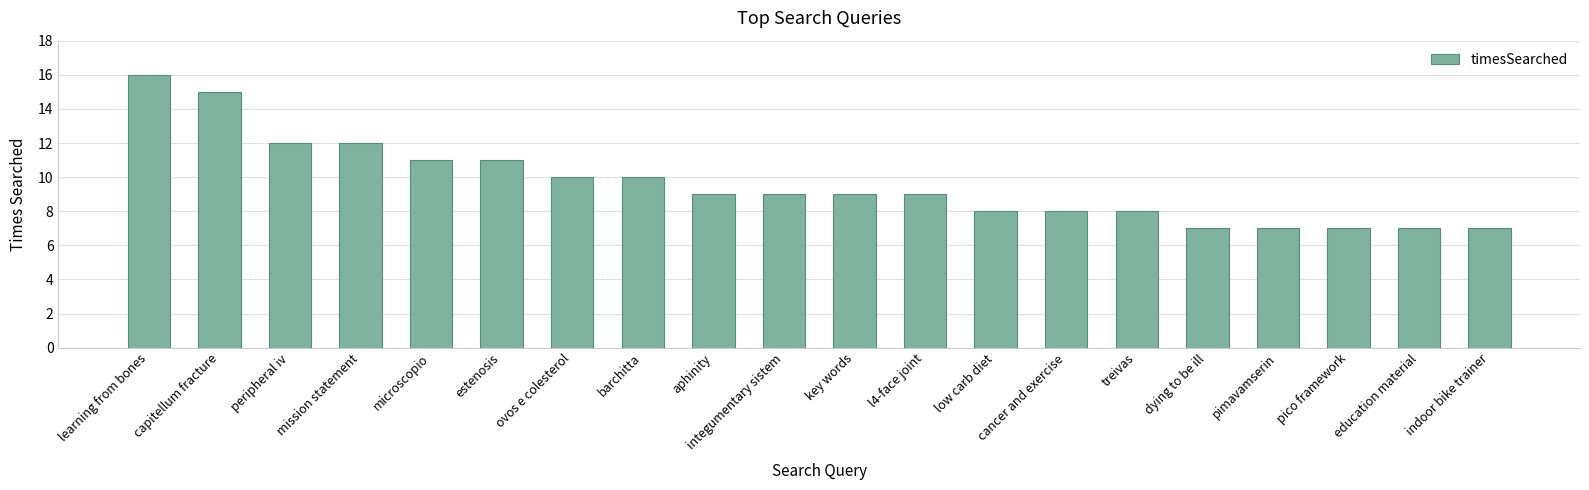

What is the sum of the values at education material and estenosis?

18